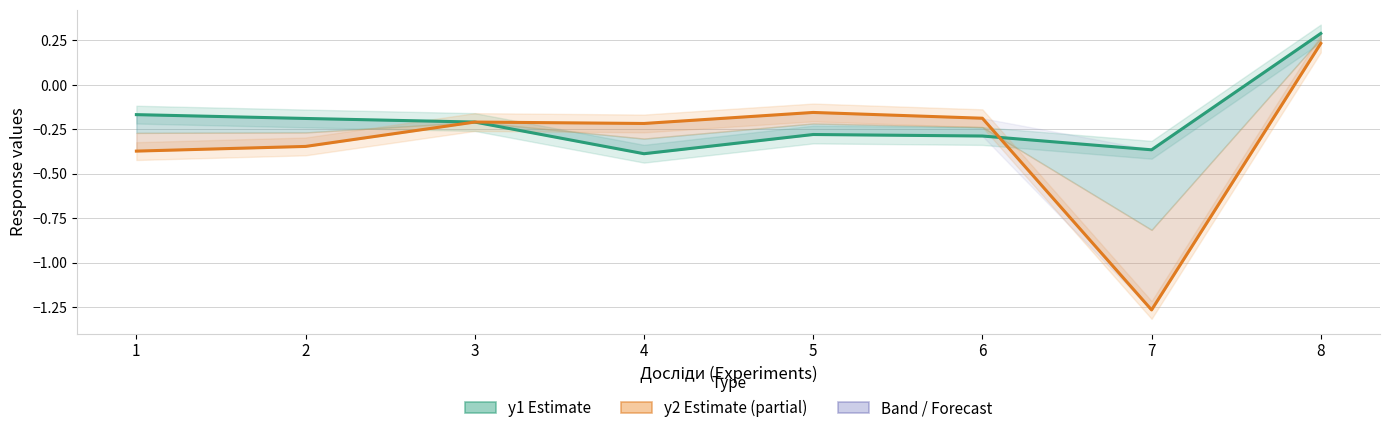

What is the minimum value shown in the chart?

-1.3